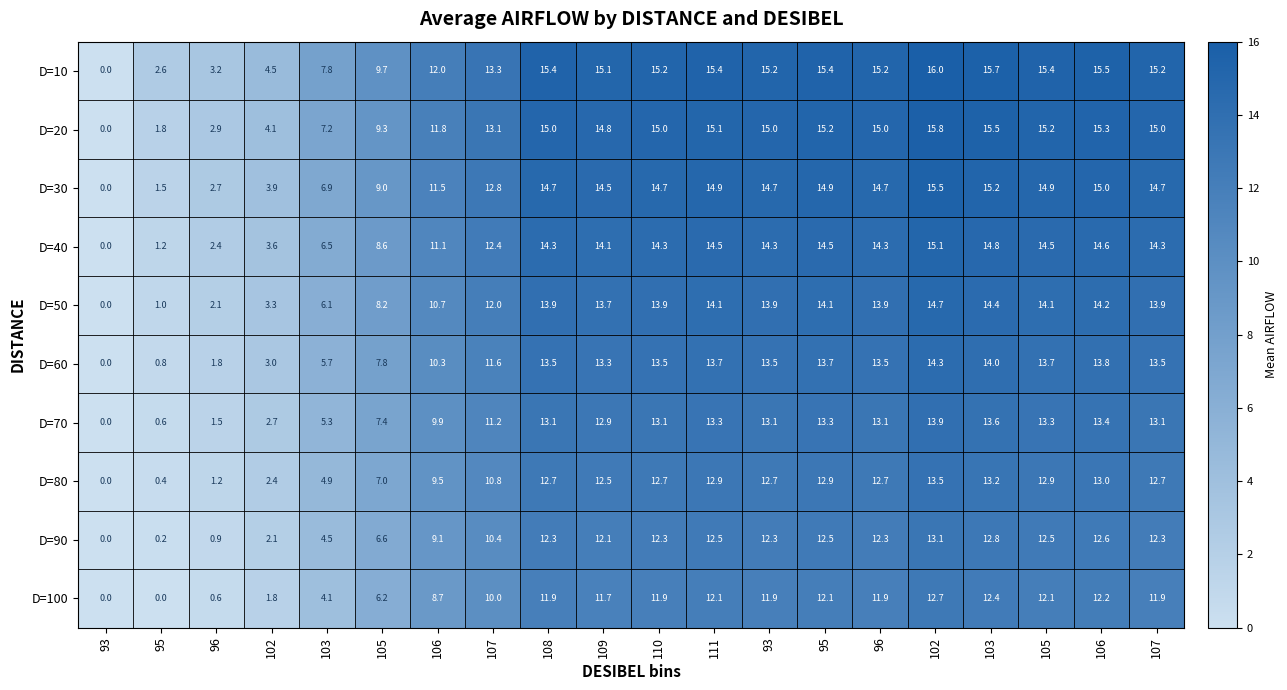

Which series has the largest total across all categories?

D=10